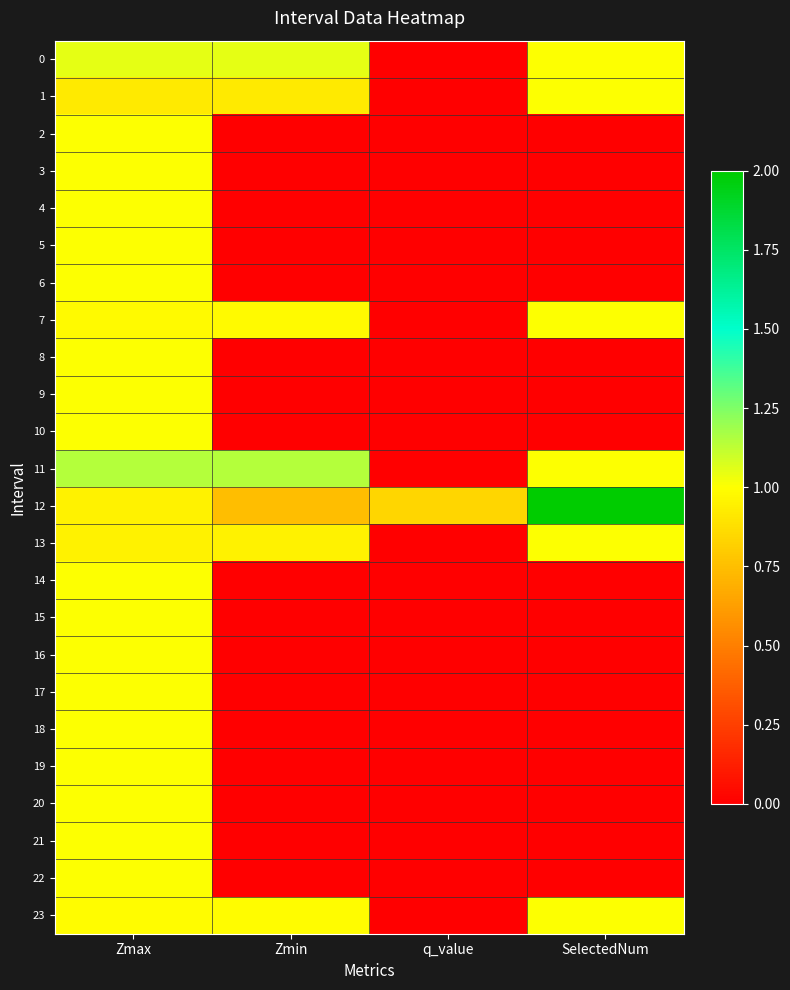

What is the total value across all series at Zmin?

6.8